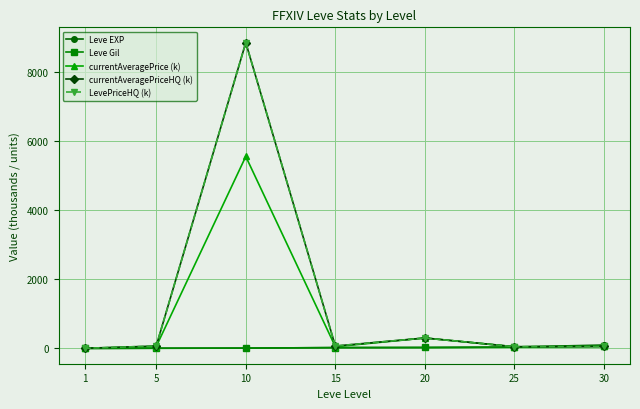

Reading right to left, list all the values displayed in this chart.

Leve EXP: 30=99.2	25=41.6	20=28.0	15=24.8	10=10.0	5=6.8	1=1.7
Leve Gil: 30=67.7	25=36.4	20=28.0	15=24.8	10=10.0	5=5.7	1=0.7
currentAveragePrice (k): 30=56.7	25=50.0	20=302.5	15=51.0	10=5550.5	5=56.1	1=3.3
currentAveragePriceHQ (k): 30=56.7	25=50.0	20=302.5	15=70.0	10=8842.0	5=70.0	1=5.0
LevePriceHQ (k): 30=56.7	25=50.0	20=302.5	15=70.0	10=8842.0	5=70.0	1=5.0